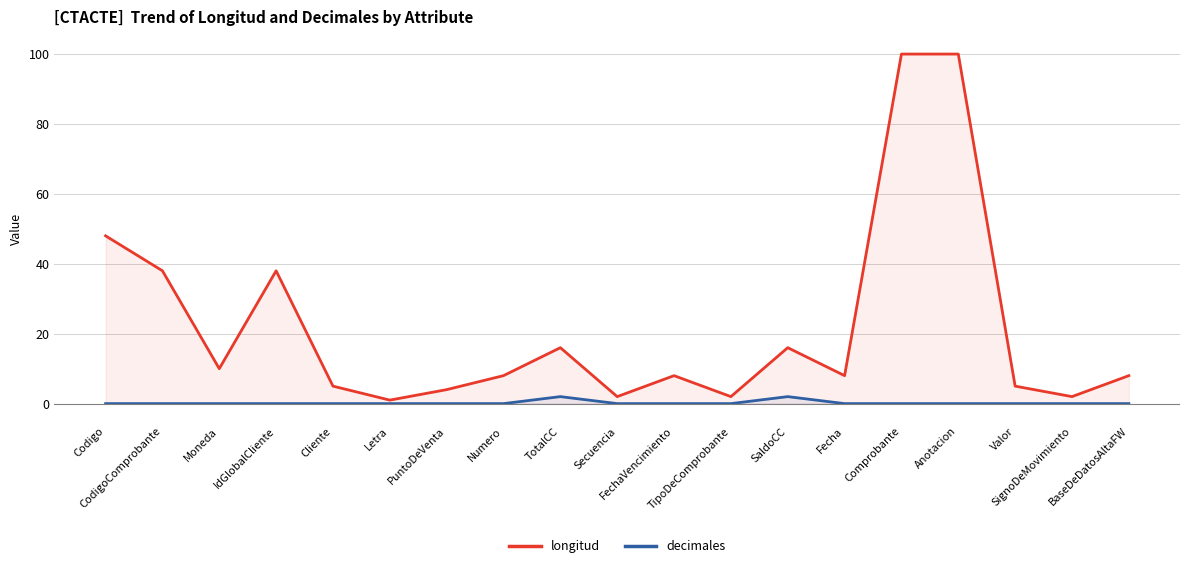

Reading right to left, list all the values displayed in this chart.

longitud: BaseDeDatosAltaFW=8	SignoDeMovimiento=2	Valor=5	Anotacion=100	Comprobante=100	Fecha=8	SaldoCC=16	TipoDeComprobante=2	FechaVencimiento=8	Secuencia=2	TotalCC=16	Numero=8	PuntoDeVenta=4	Letra=1	Cliente=5	IdGlobalCliente=38	Moneda=10	CodigoComprobante=38	Codigo=48
decimales: BaseDeDatosAltaFW=0	SignoDeMovimiento=0	Valor=0	Anotacion=0	Comprobante=0	Fecha=0	SaldoCC=2	TipoDeComprobante=0	FechaVencimiento=0	Secuencia=0	TotalCC=2	Numero=0	PuntoDeVenta=0	Letra=0	Cliente=0	IdGlobalCliente=0	Moneda=0	CodigoComprobante=0	Codigo=0